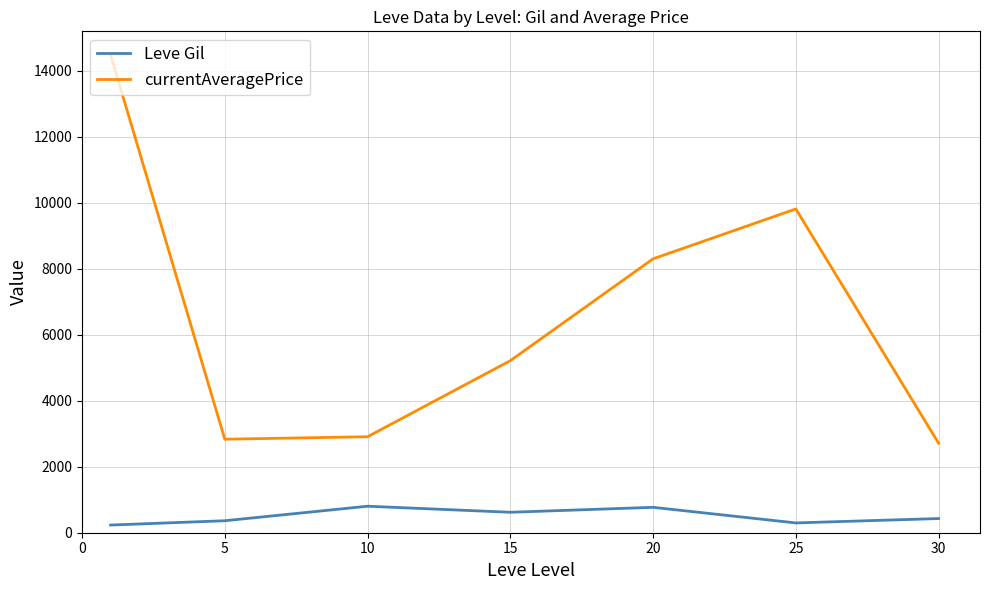

In currentAveragePrice, how many points are lower than both neighbors (excluding endpoints)?

1